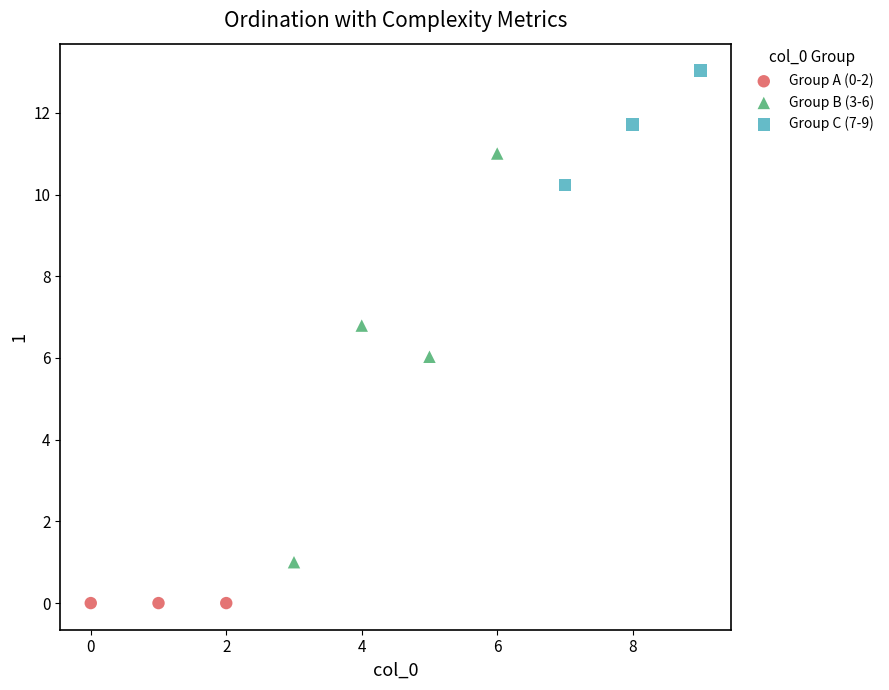

Which series contains the lowest Y value?

Group A (0-2)